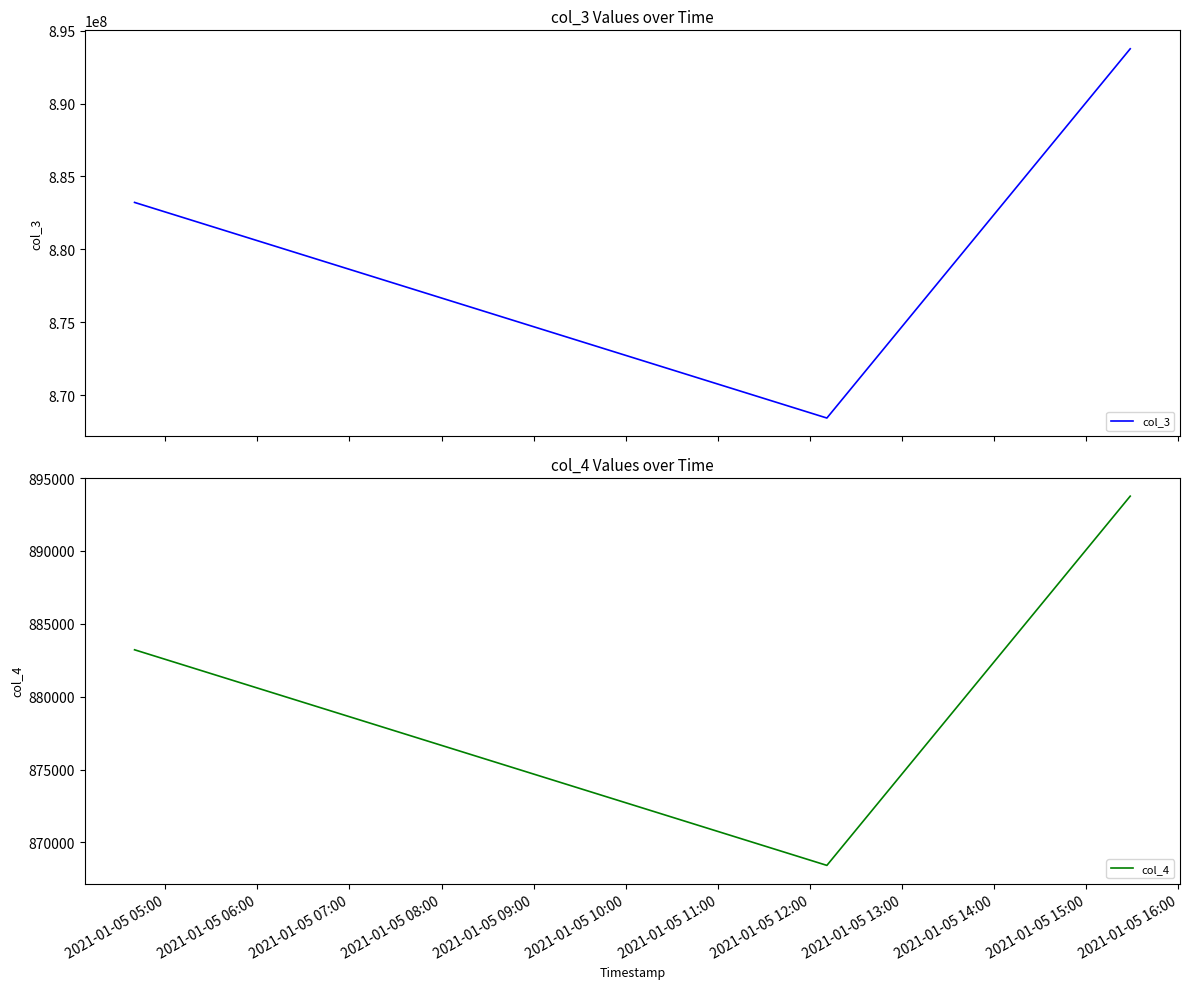

List the series in order of their peak value, highest first.

col_3, col_4